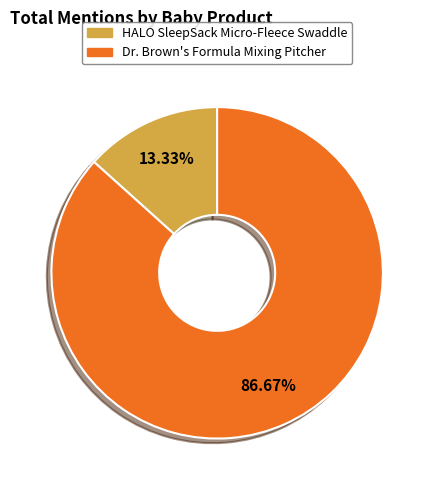

How many slices are in this pie chart?

2